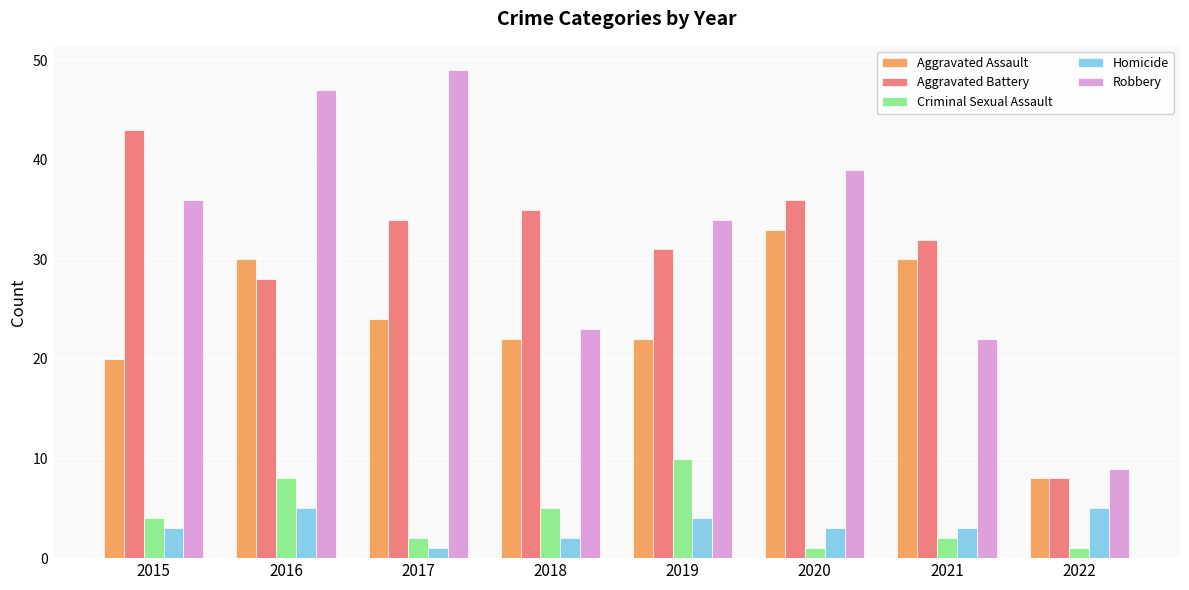

At 2020, list the series in order from smallest to largest.

Criminal Sexual Assault, Homicide, Aggravated Assault, Aggravated Battery, Robbery